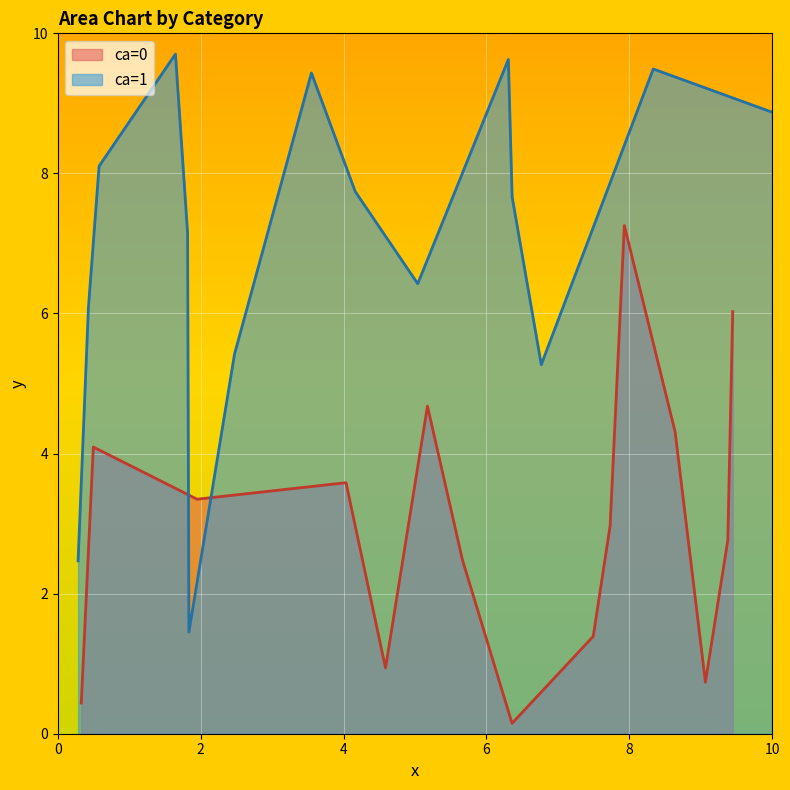

How many data points in y are above 5?

15